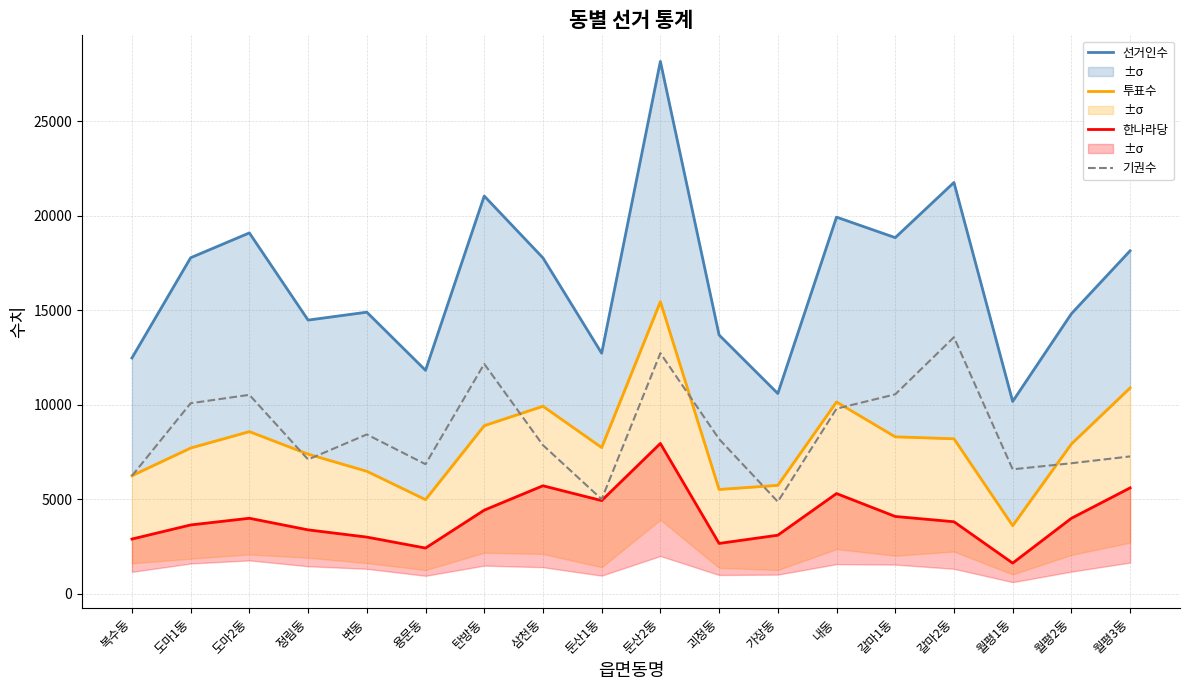

What position from the right is 탄방동?

12